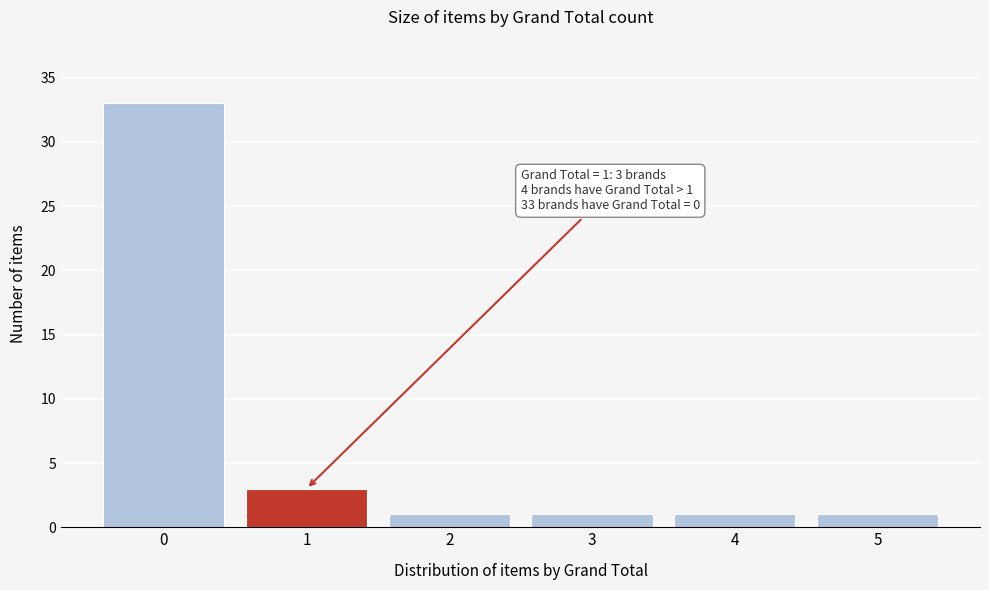

Reading left to right, list all the values displayed in this chart.

33	3	1	1	1	1